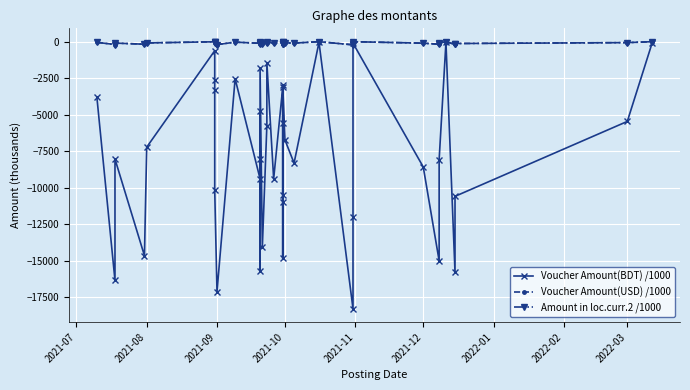

Reading left to right, extract all data points from this chart.

Voucher Amount(BDT) /1000: -3777.3	-16339.2	-8032.6	-14645.4	-7220.1	-618.4	-2647.6	-3324.7	-10163.3	-17114.2	-2537.4	-9384.6	-8009.1	-4766.6	-15680.6	-1801.1	-14075.3	-5748.7	-1433.3	-9395.7	-3125.2	-10974.3	-14836.5	-10510.3	-5581.9	-2957.7	-6735.9	-8308.0	-42.9	-18279.5	-11998.0	-102.3	-8577.6	-14995.6	-8066.2	-38.7	-15792.3	-10585.2	-5458.3	-67.8
Voucher Amount(USD) /1000: -45.0	-194.6	-95.7	-174.5	-86.0	-7.4	-31.5	-39.6	-121.1	-203.1	-30.1	-111.8	-95.1	-56.6	-186.1	-21.4	-167.1	-68.2	-17.0	-111.5	-37.1	-130.3	-176.7	-124.8	-66.3	-35.1	-79.7	-98.3	-0.5	-214.9	-142.4	-1.2	-101.1	-176.7	-95.1	-0.5	-186.1	-124.8	-64.3	-0.8
Amount in loc.curr.2 /1000: -45.0	-194.6	-95.7	-174.5	-86.0	-7.4	-31.5	-39.6	-121.1	-203.1	-30.1	-111.8	-95.1	-56.6	-186.1	-21.4	-167.1	-68.2	-17.0	-111.5	-37.1	-130.3	-176.7	-124.8	-66.3	-35.1	-79.7	-98.3	-0.5	-214.9	-142.4	-1.2	-101.1	-176.7	-95.1	-0.5	-186.1	-124.8	-64.3	-0.8